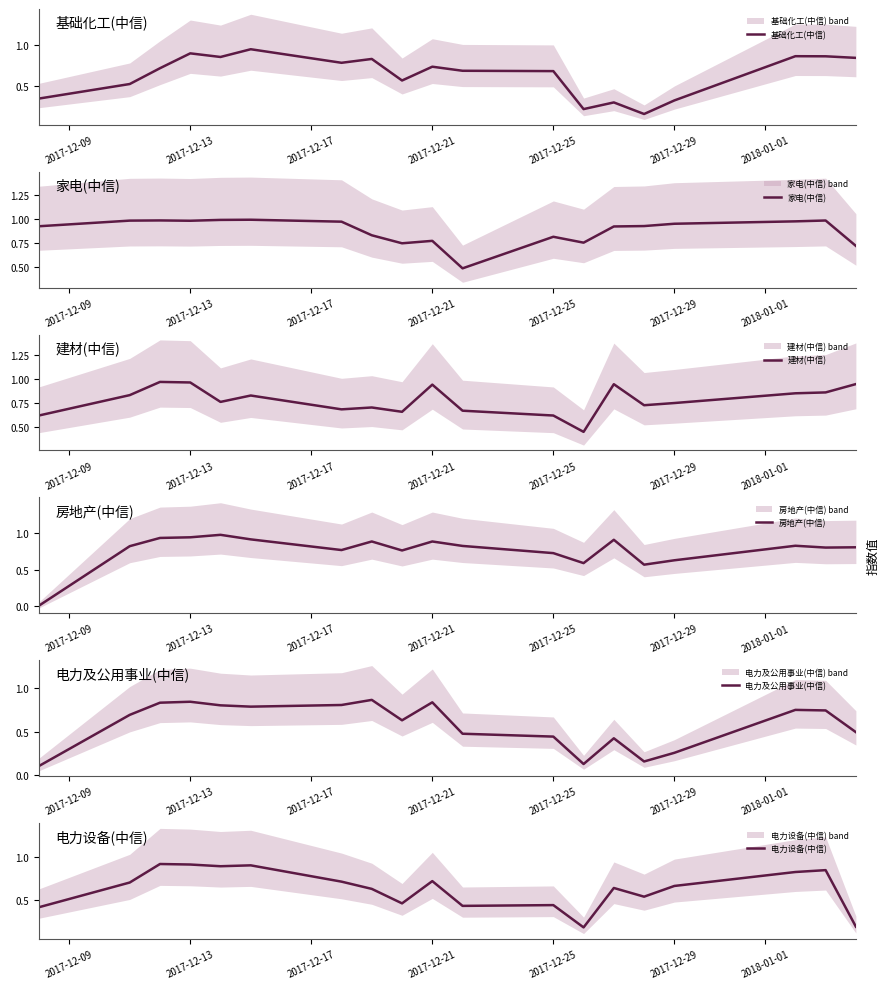

How many lines are shown in the chart?

6